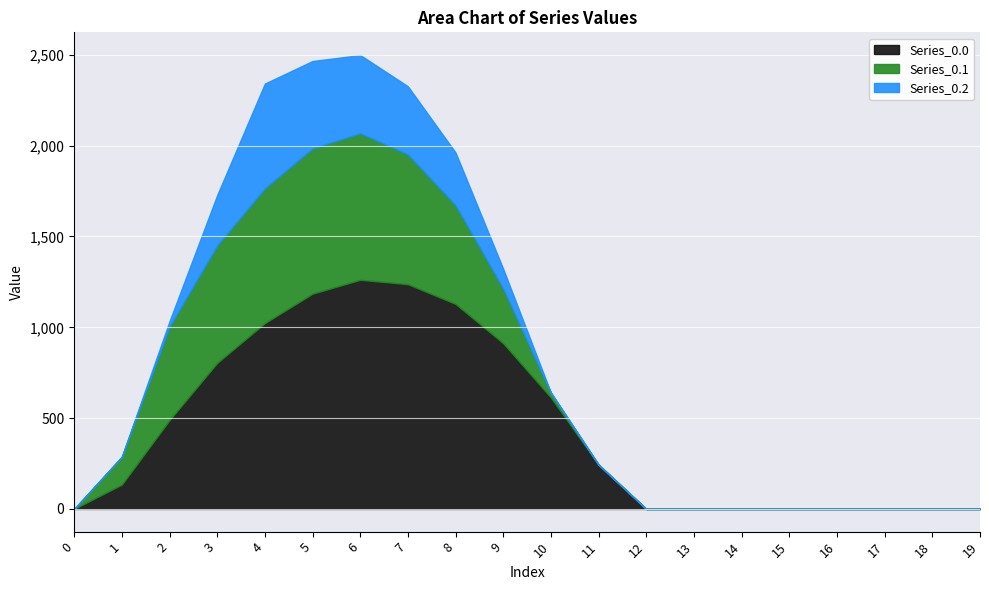

Which series changed the most between 5 and 8?

Series_0.1